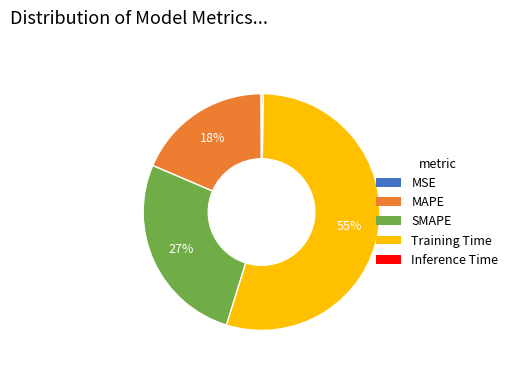

To the nearest percent, what is the average slice percentage?

20%